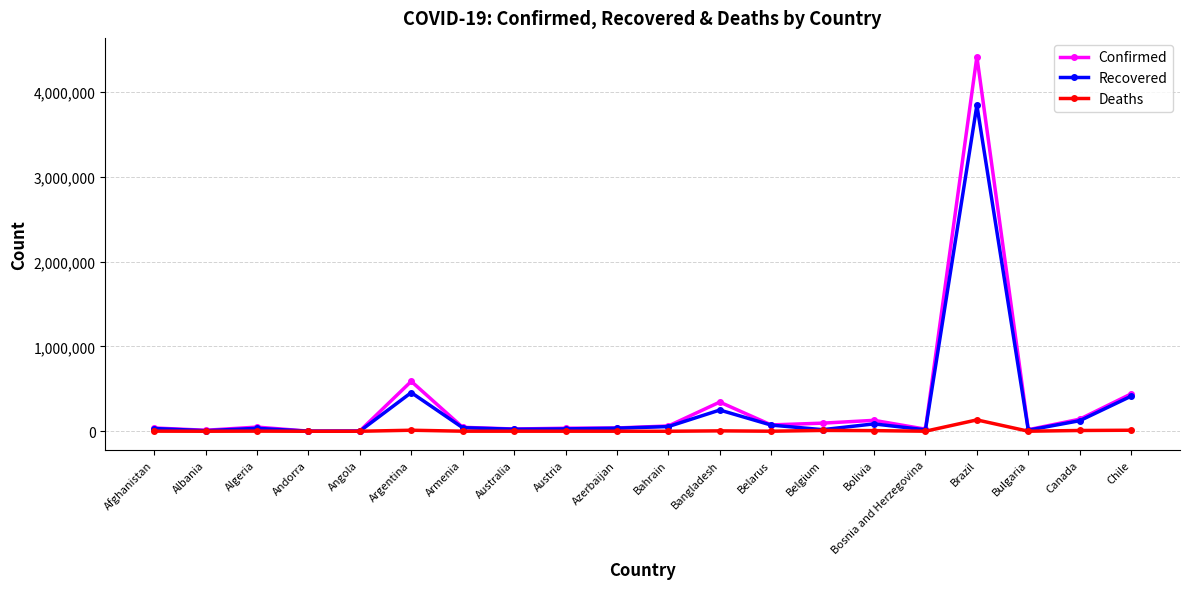

How many lines are shown in the chart?

3